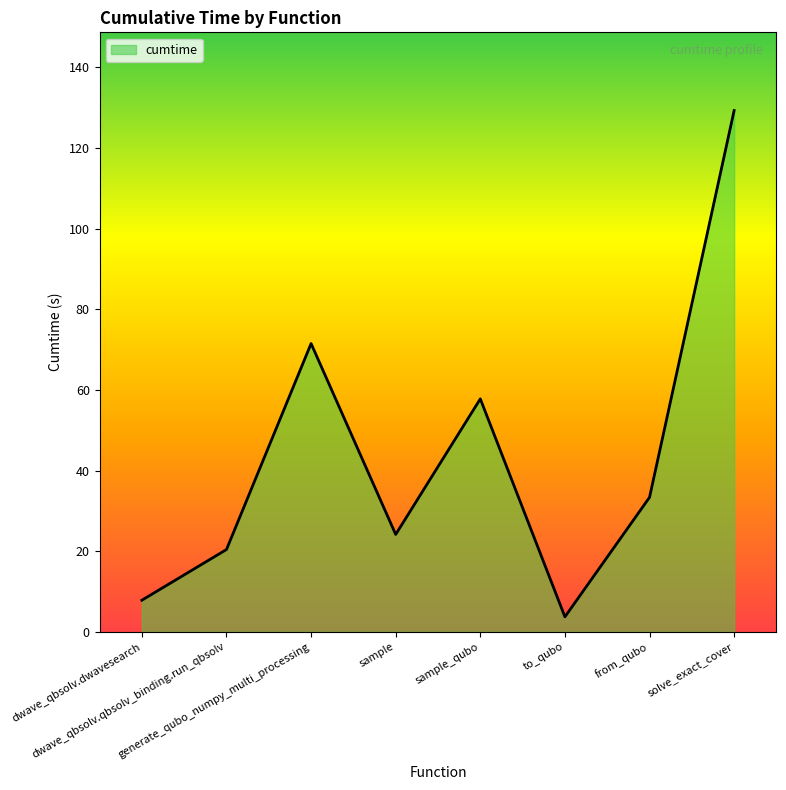

How many series are shown in this chart?

1